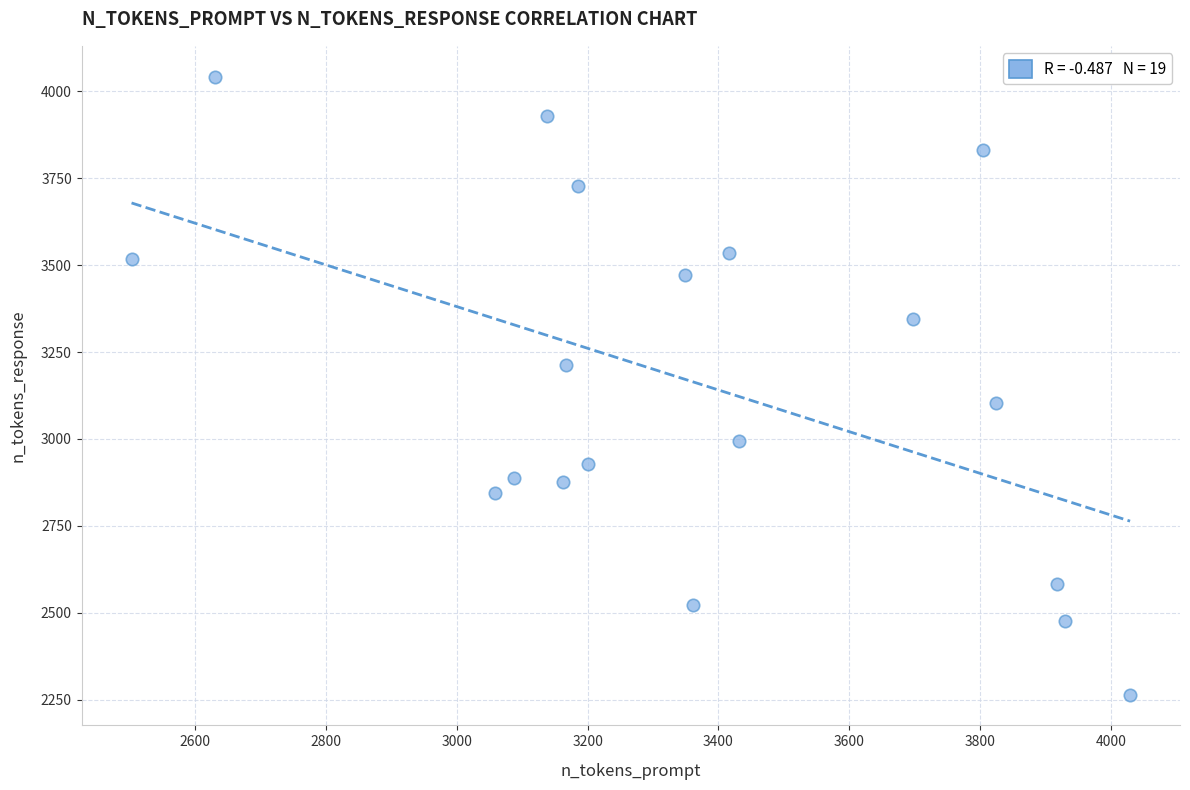

What is the range of X values (max minus min)?

1526